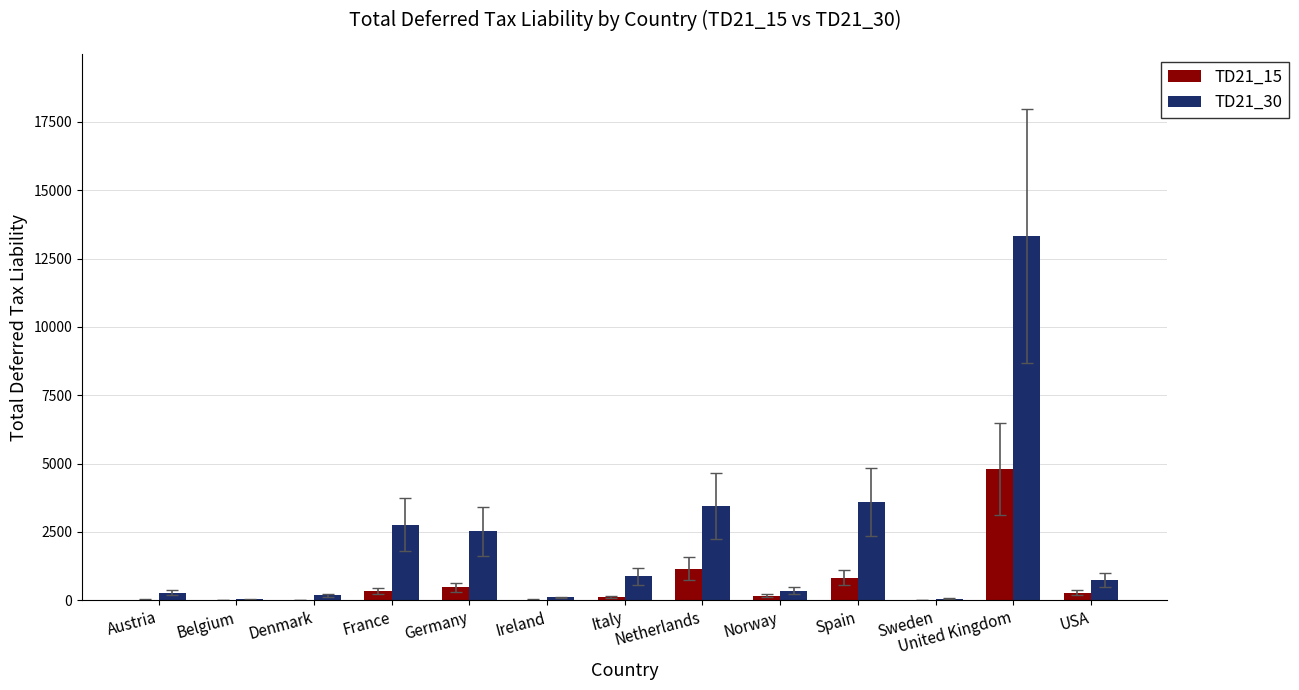

Is it true that TD21_15 equals 2013.2 at Netherlands?

False